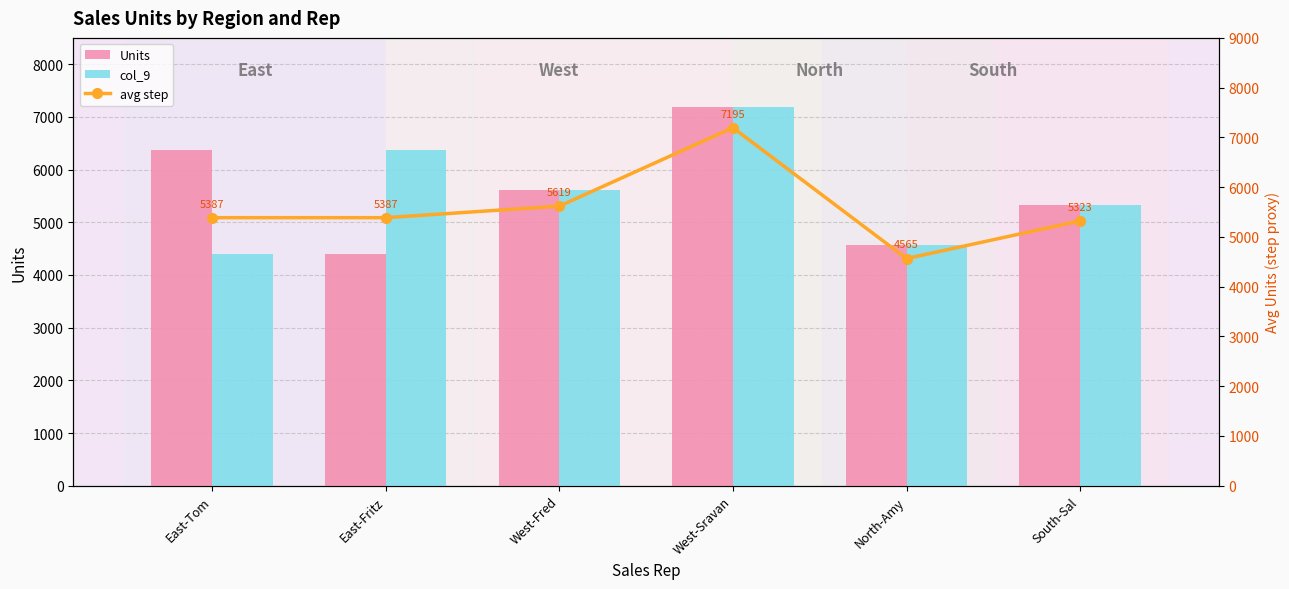

How many values in the avg step series are below 5387?

2